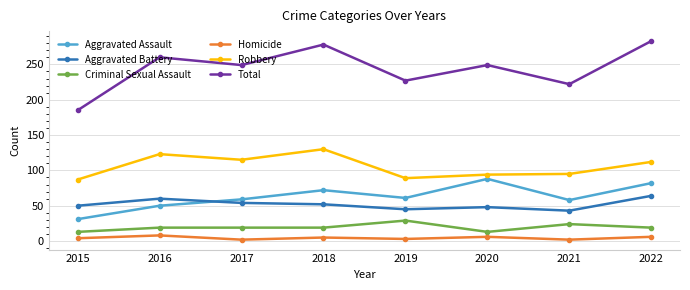

What is the difference between the highest and lowest values at 2016?

252